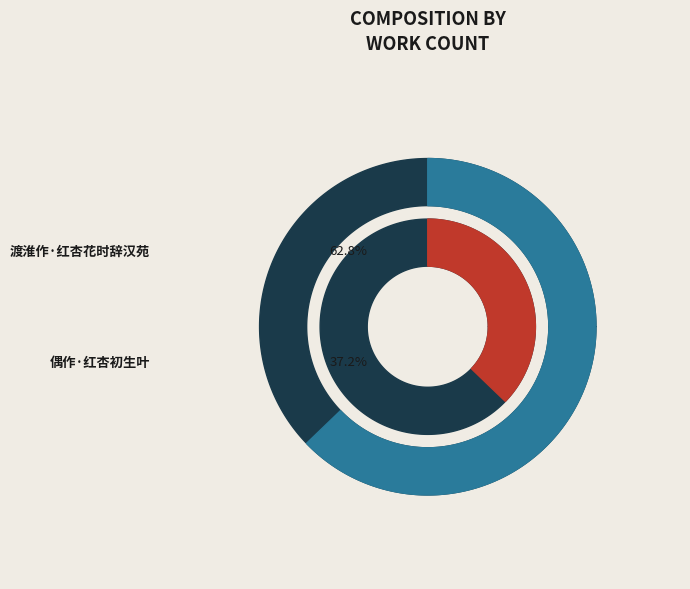

Count the number of slices in the pie.

2